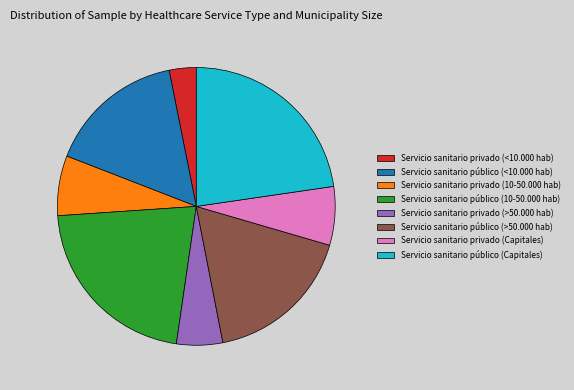

Which category has the biggest portion of the pie?

Servicio sanitario público (Capitales)